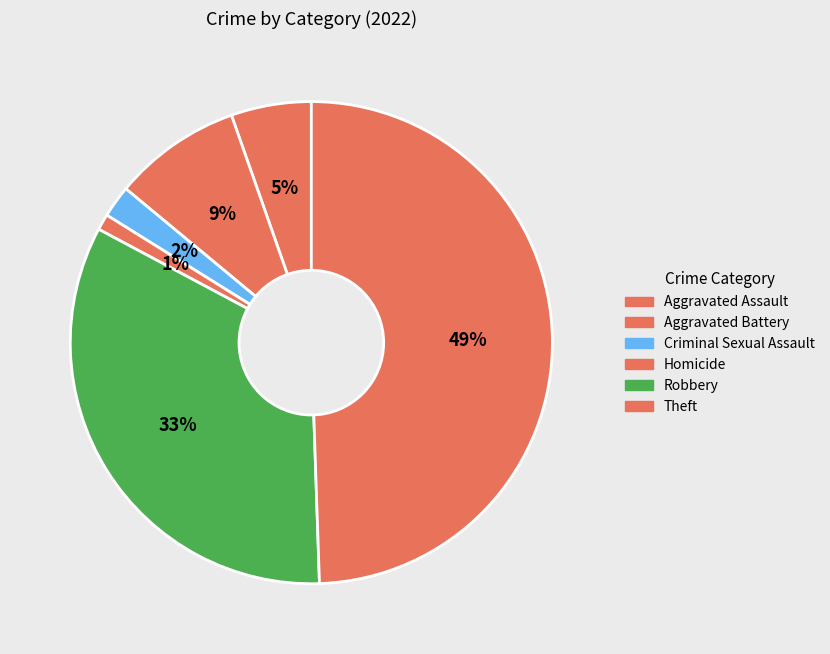

How many slices are in this pie chart?

6